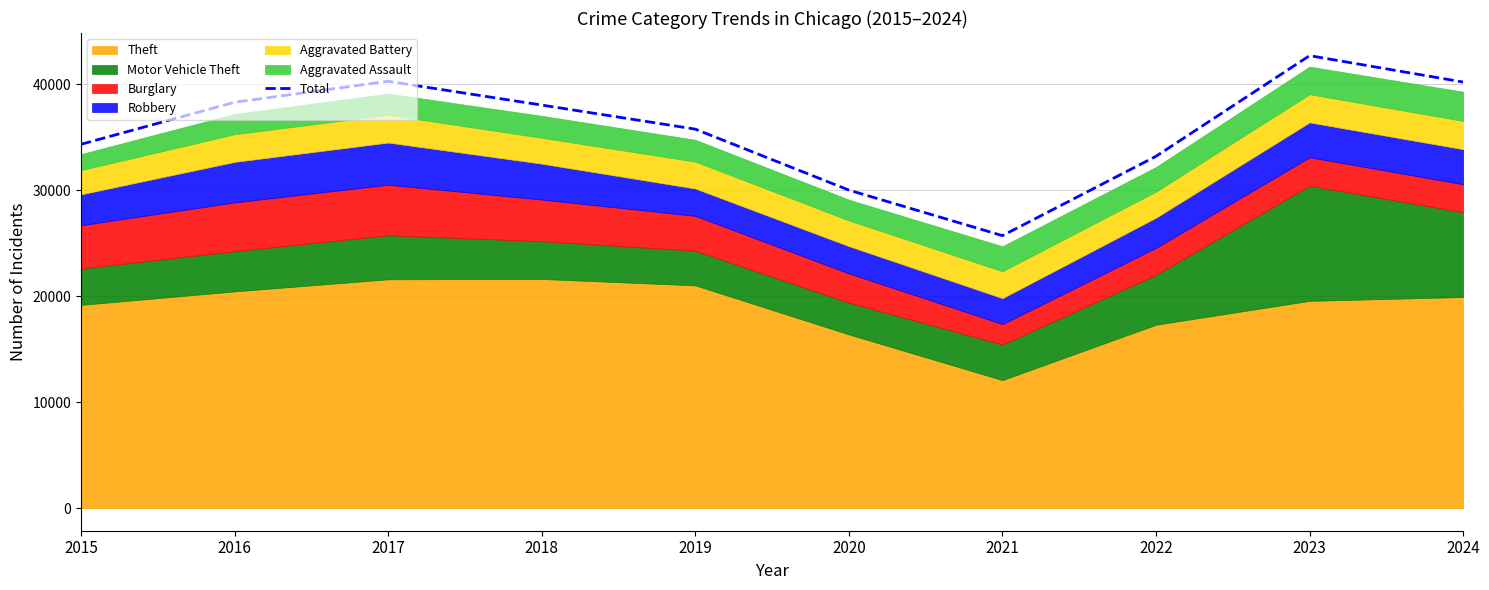

List the labels in order of value, largest first.

2023, 2017, 2024, 2016, 2018, 2019, 2015, 2022, 2020, 2021